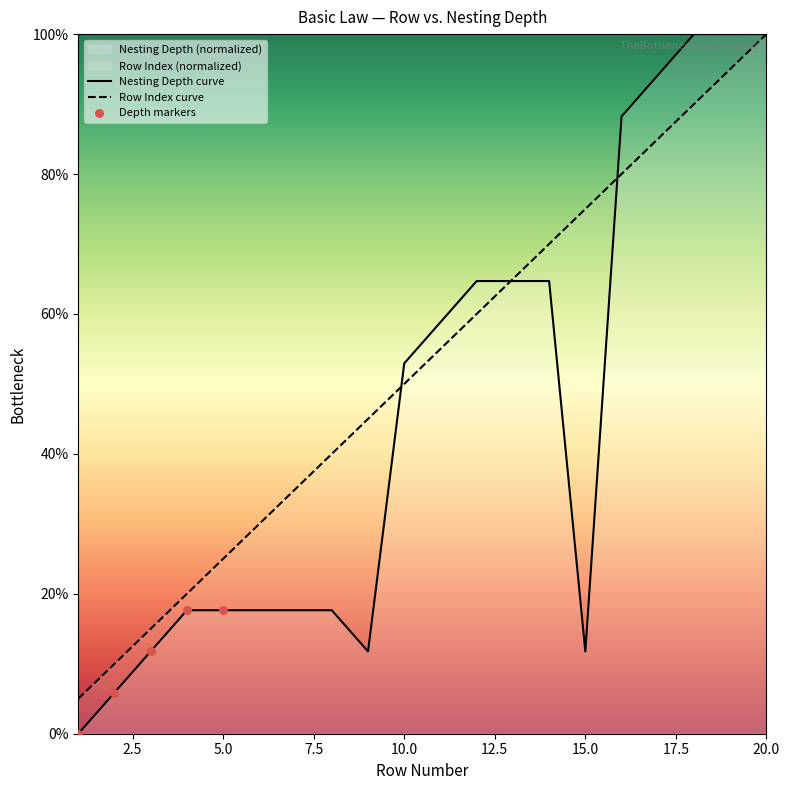

Which series has the widest spread of Y values?

Depth